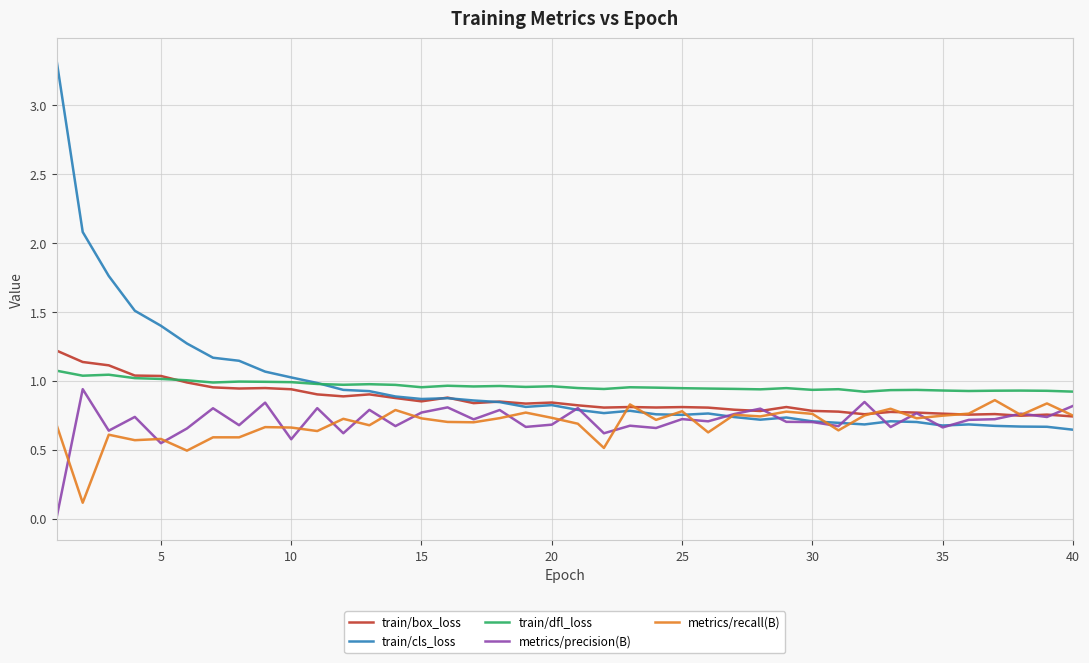

What is the greatest value displayed?

3.3